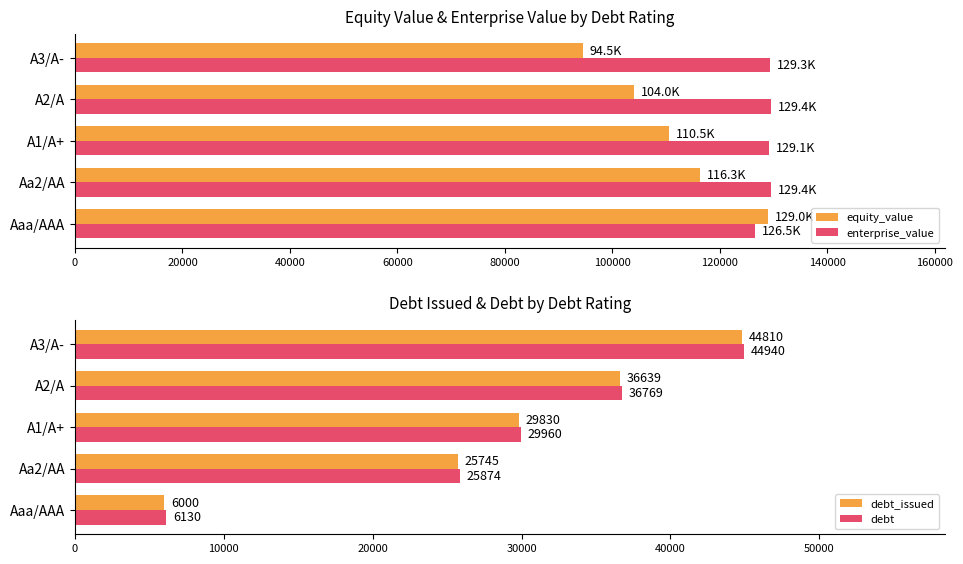

What is the difference between the second highest and second lowest values in the debt series?

10895